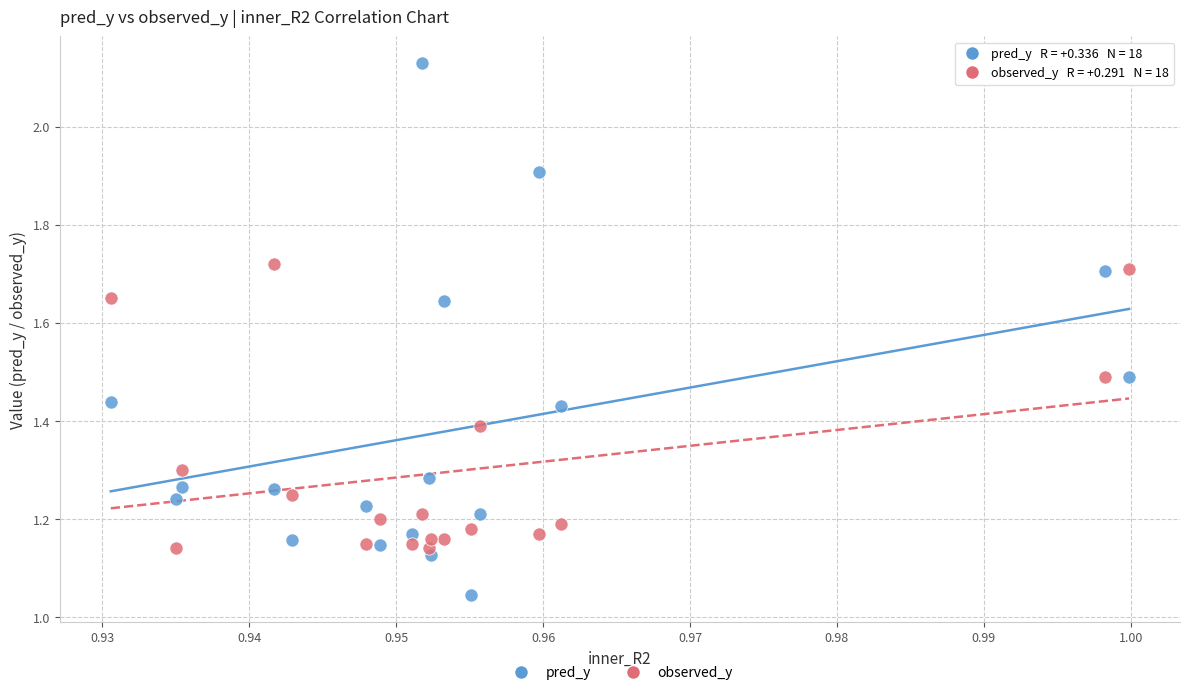

Which series reaches the minimum Y coordinate?

pred_y